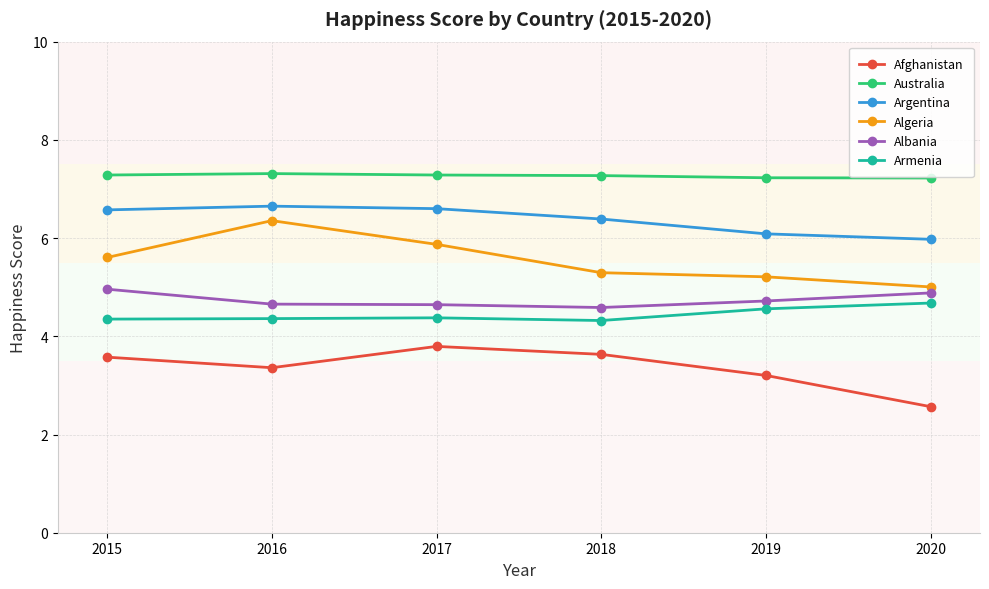

The Armenia series shows 4.3 at 2018. True or false?

True